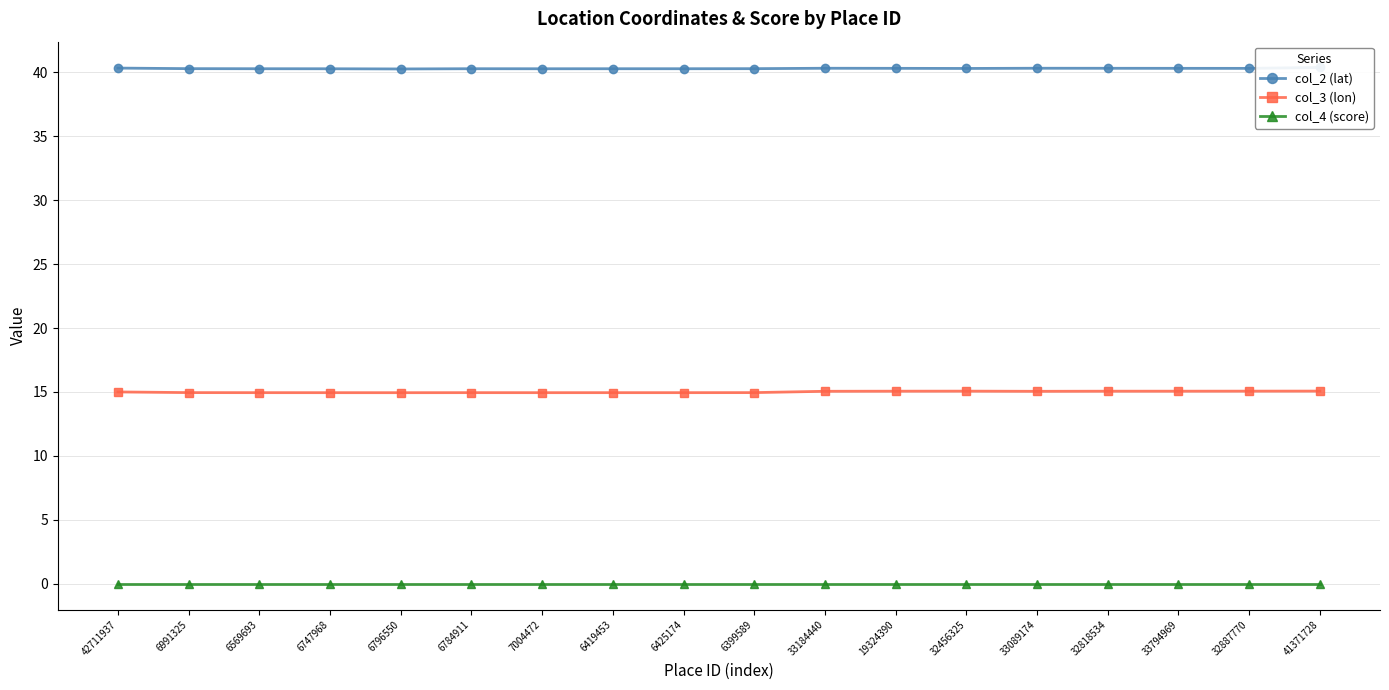

What is the highest value of the col_2 (lat) series?

40.4